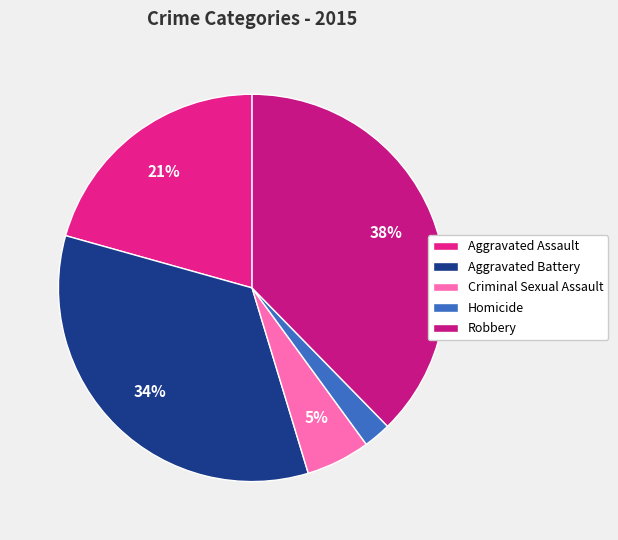

Count the number of slices in the pie.

5